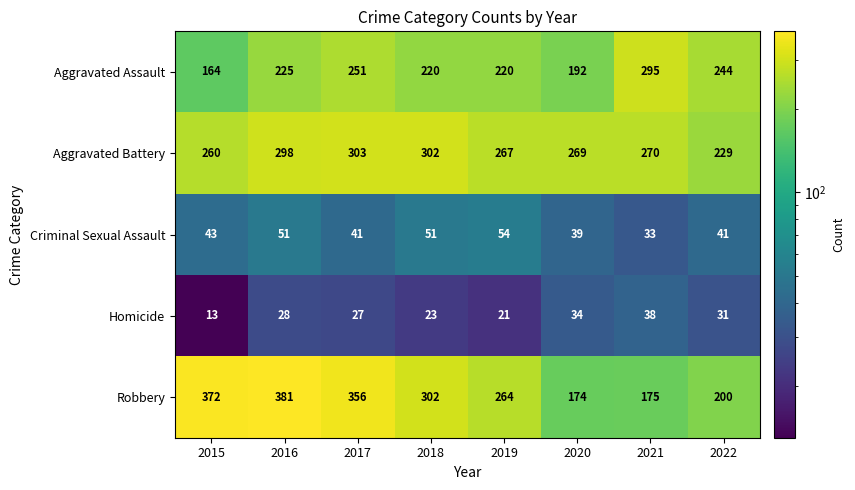

Is it true that Aggravated Assault equals 370 at 2016?

False